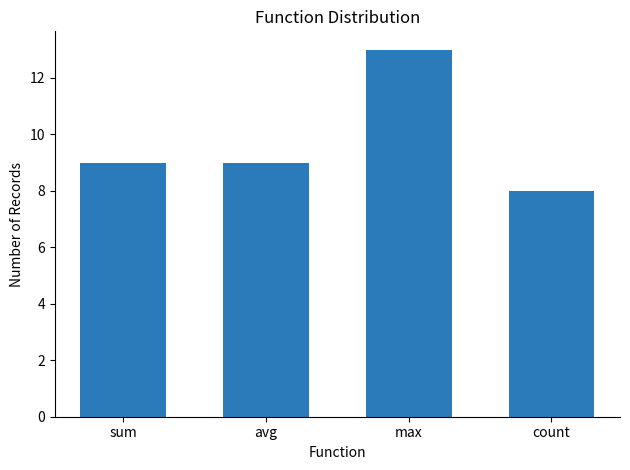

Reading right to left, list all the values displayed in this chart.

8	13	9	9